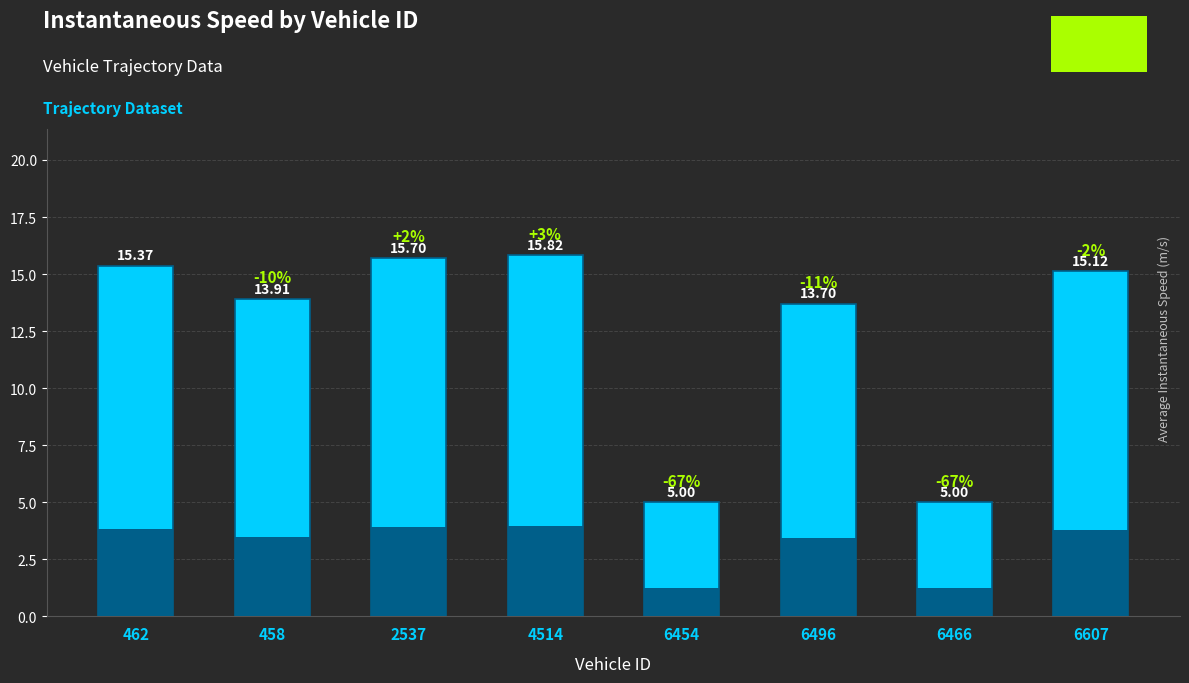

True or false: the data shows 6.6 at 6454.

False